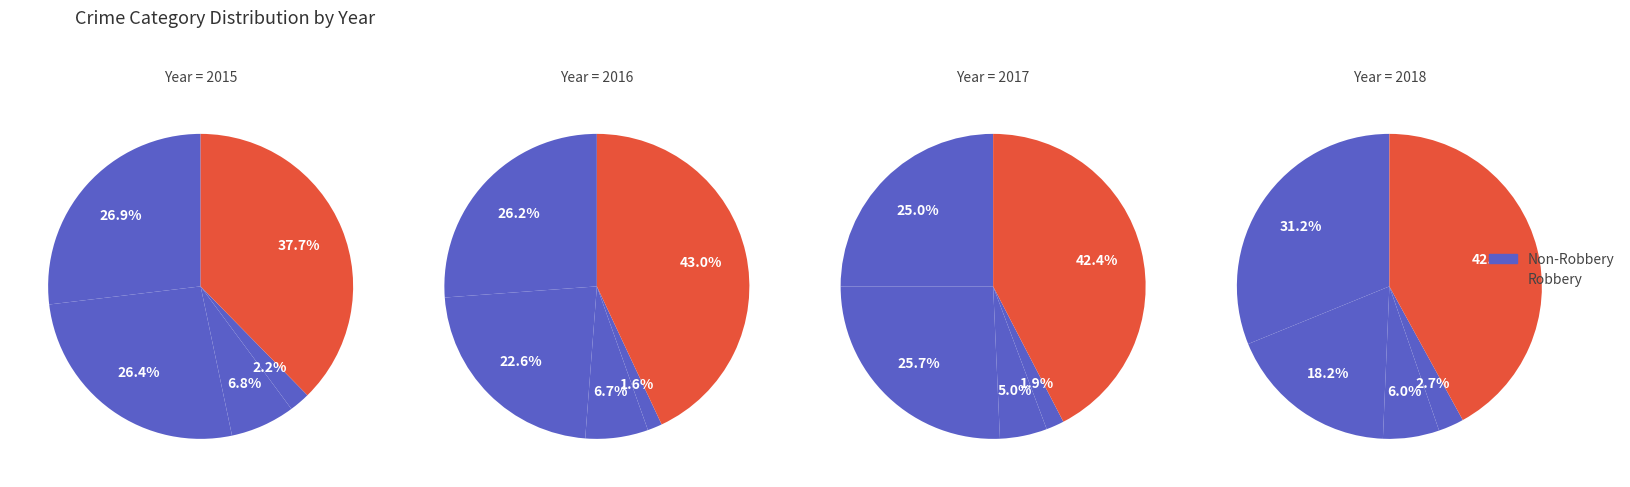

To the nearest percent, what is the average slice percentage?

20%